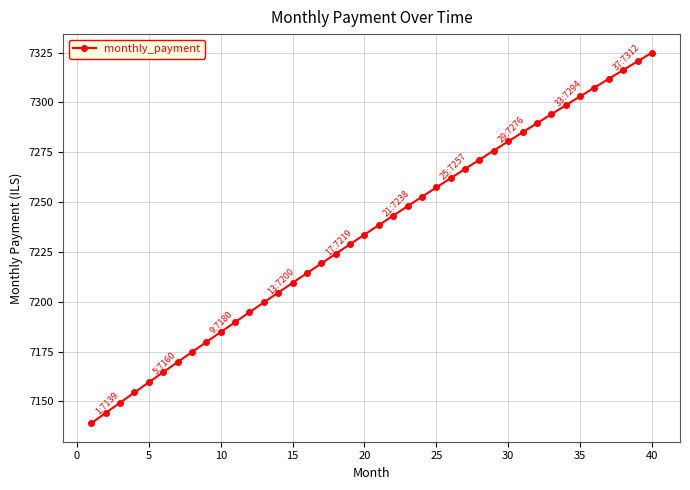

What is the difference between the second highest and minimum values?

181.7